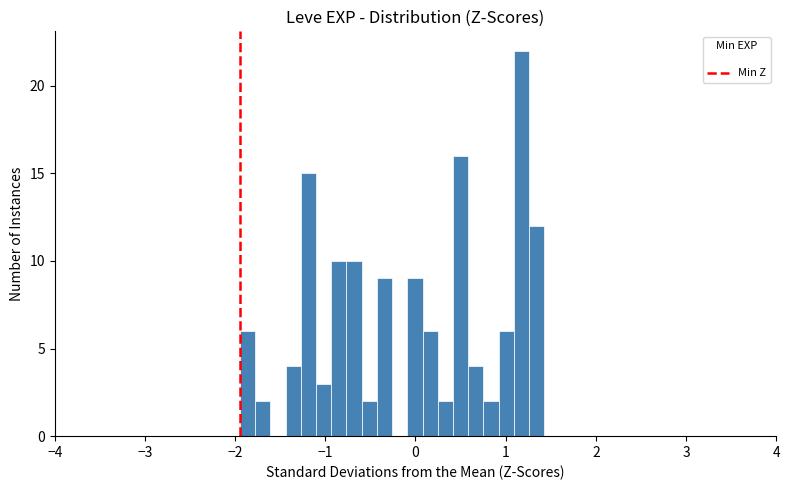

Read against the x-axis, roughly where is the centre of the tallest bar?

1.2